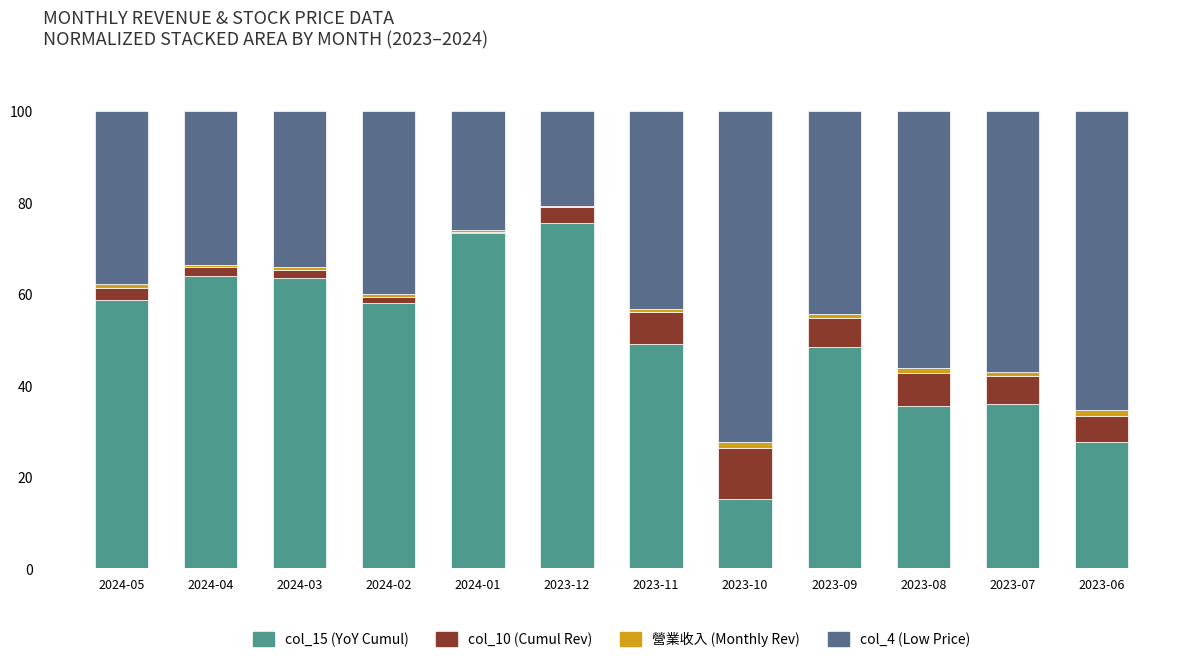

How many data points does each series have?

12